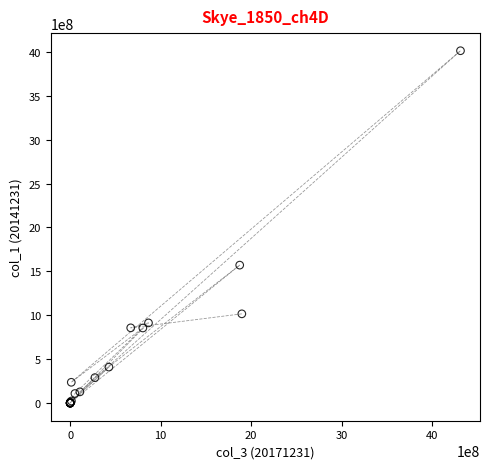

What Y value in the scatter plot is closest to 2006024359?

1570961735.2